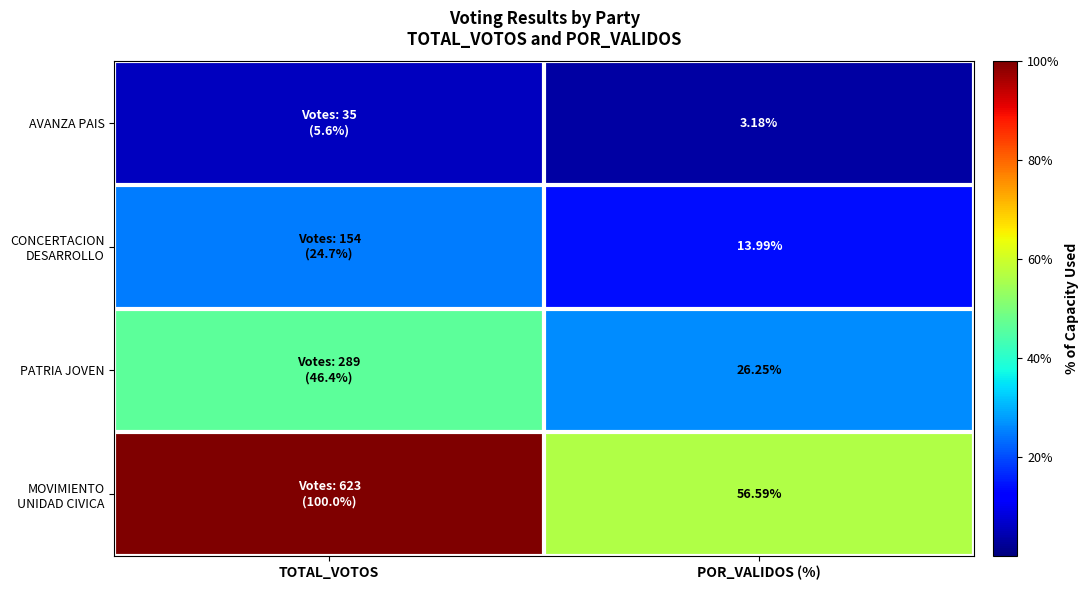

The CONCERTACION DESARROLLO series shows 14.0 at POR_VALIDOS (%). True or false?

True